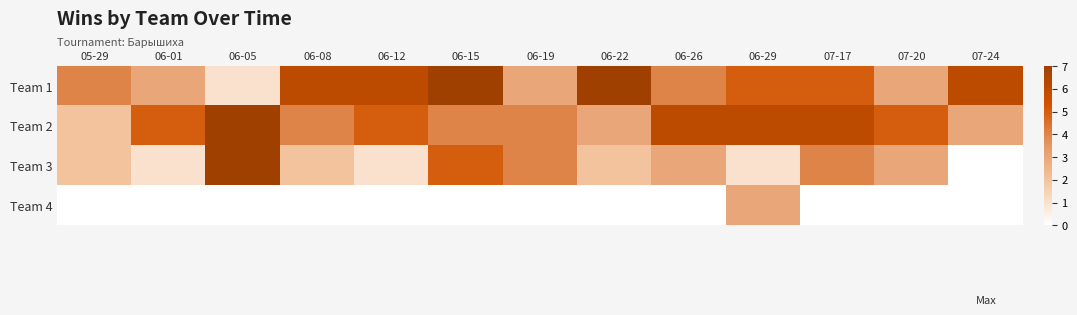

Which series has the widest spread of values?

Team 3